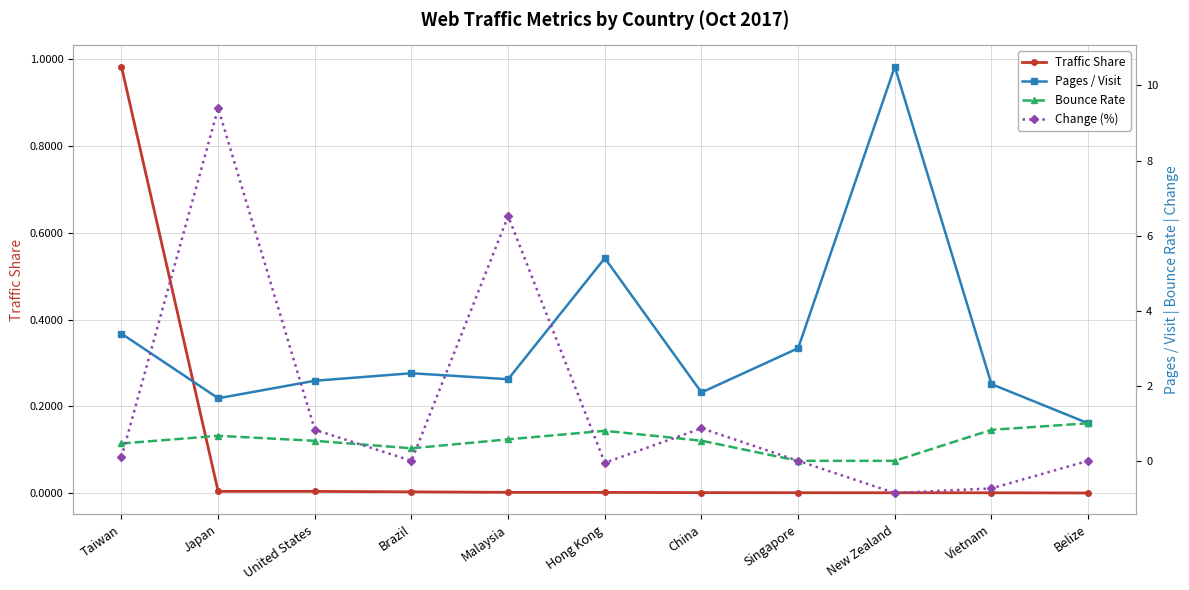

Reading right to left, extract all data points from this chart.

Traffic Share: Belize=0.0	Vietnam=0.0	New Zealand=0.0	Singapore=0.0	China=0.0	Hong Kong=0.0	Malaysia=0.0	Brazil=0.0	United States=0.0	Japan=0.0	Taiwan=1.0
Pages / Visit: Belize=1.0	Vietnam=2.0	New Zealand=10.5	Singapore=3.0	China=1.8	Hong Kong=5.4	Malaysia=2.2	Brazil=2.3	United States=2.1	Japan=1.7	Taiwan=3.4
Bounce Rate: Belize=1.0	Vietnam=0.8	New Zealand=0.0	Singapore=0.0	China=0.5	Hong Kong=0.8	Malaysia=0.6	Brazil=0.3	United States=0.5	Japan=0.7	Taiwan=0.5
Change (%): Belize=0.0	Vietnam=-0.7	New Zealand=-0.9	Singapore=0.0	China=0.9	Hong Kong=-0.1	Malaysia=6.5	Brazil=0.0	United States=0.8	Japan=9.4	Taiwan=0.1